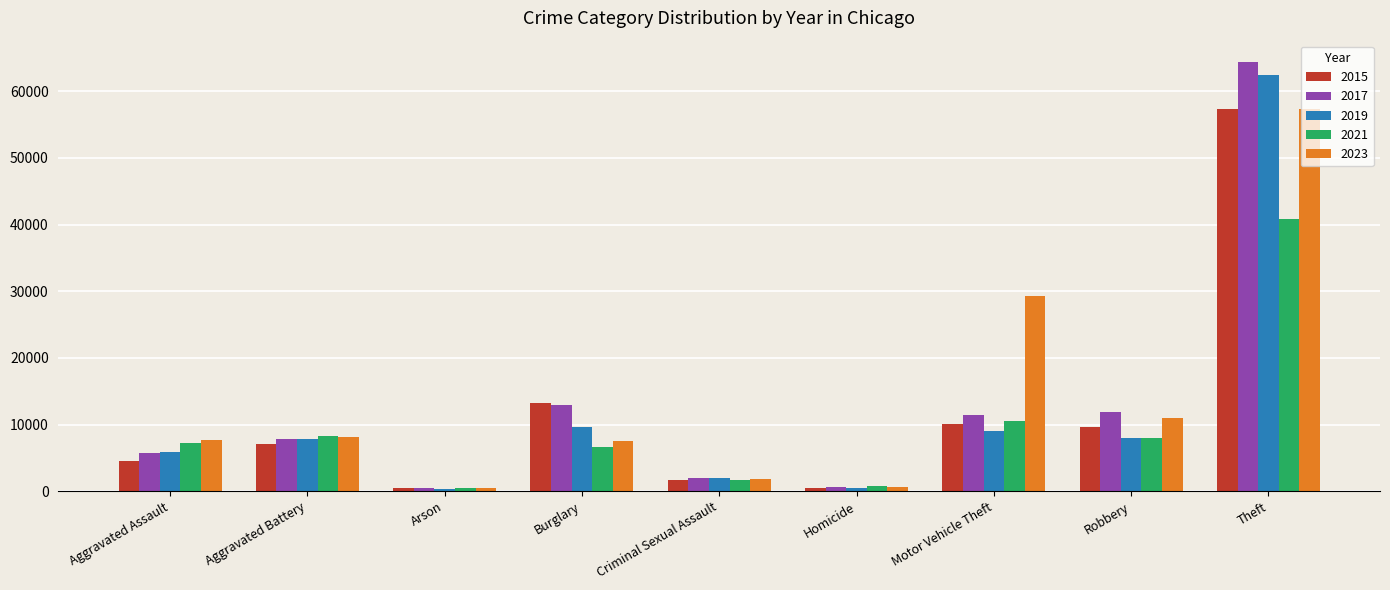

What is the smallest value displayed?

376